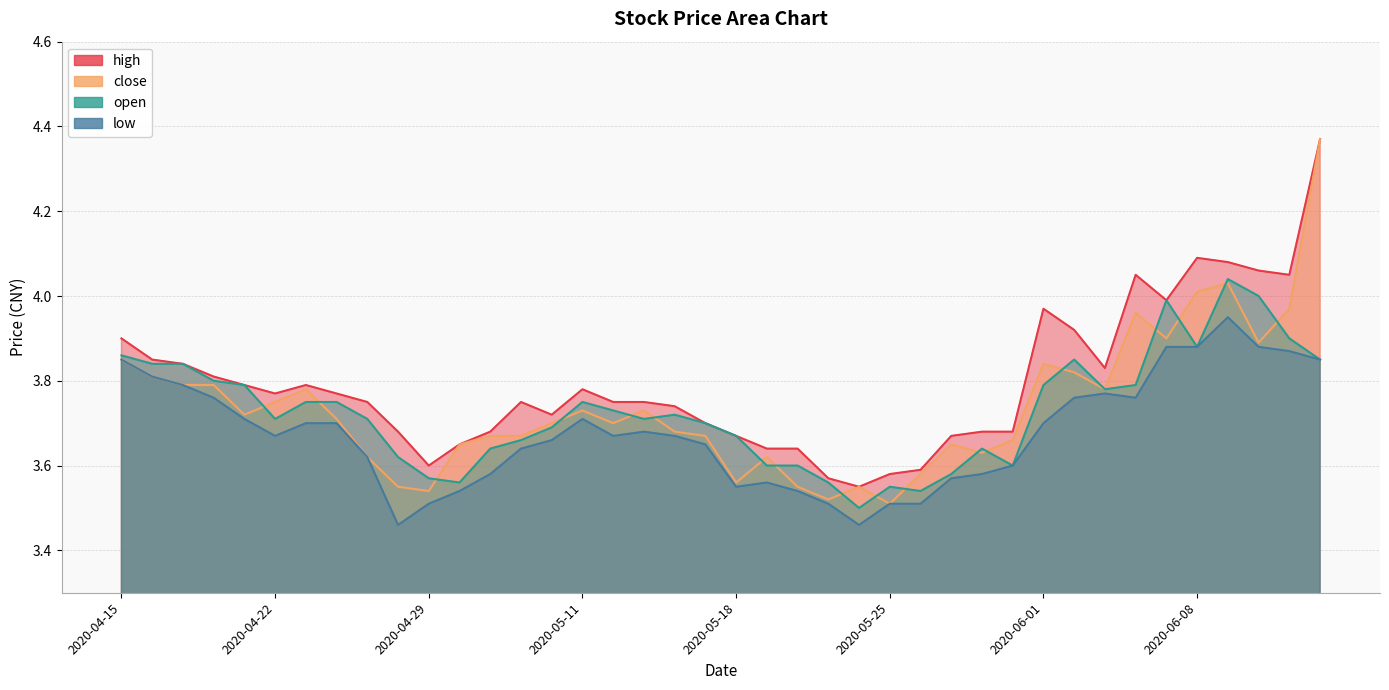

Rank the categories by open value from highest to lowest.

2020-06-09, 2020-06-10, 2020-06-05, 2020-06-11, 2020-06-08, 2020-04-15, 2020-06-02, 2020-06-12, 2020-04-16, 2020-04-17, 2020-04-20, 2020-04-21, 2020-06-01, 2020-06-04, 2020-06-03, 2020-04-23, 2020-04-24, 2020-05-11, 2020-05-12, 2020-05-14, 2020-04-22, 2020-04-27, 2020-05-13, 2020-05-15, 2020-05-08, 2020-05-18, 2020-05-07, 2020-05-06, 2020-05-28, 2020-04-28, 2020-05-19, 2020-05-20, 2020-05-29, 2020-05-27, 2020-04-29, 2020-04-30, 2020-05-21, 2020-05-25, 2020-05-26, 2020-05-22